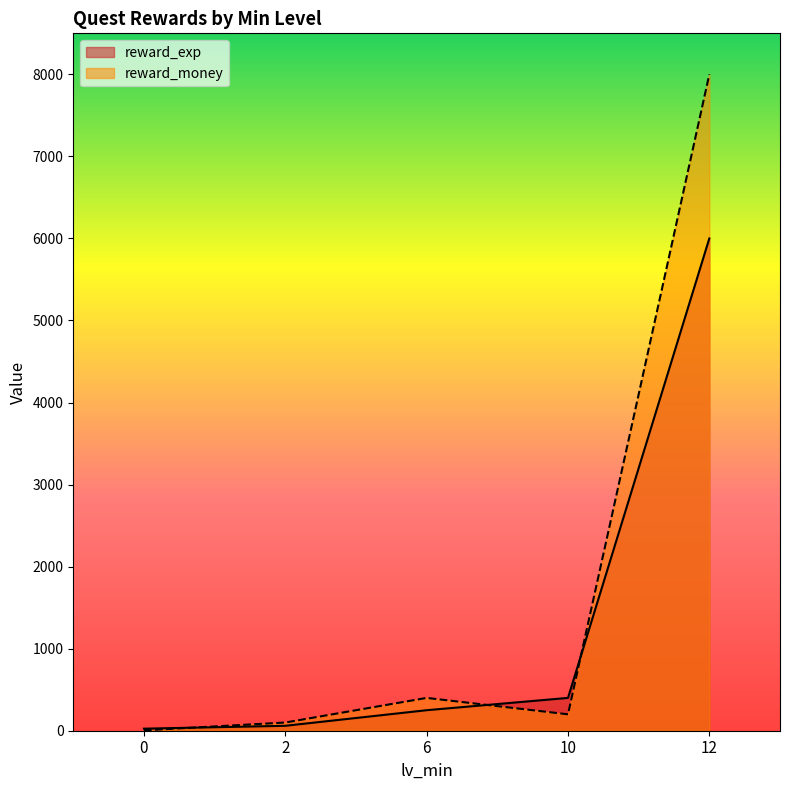

What is the value of the reward_money point at the 2nd from the left?

100